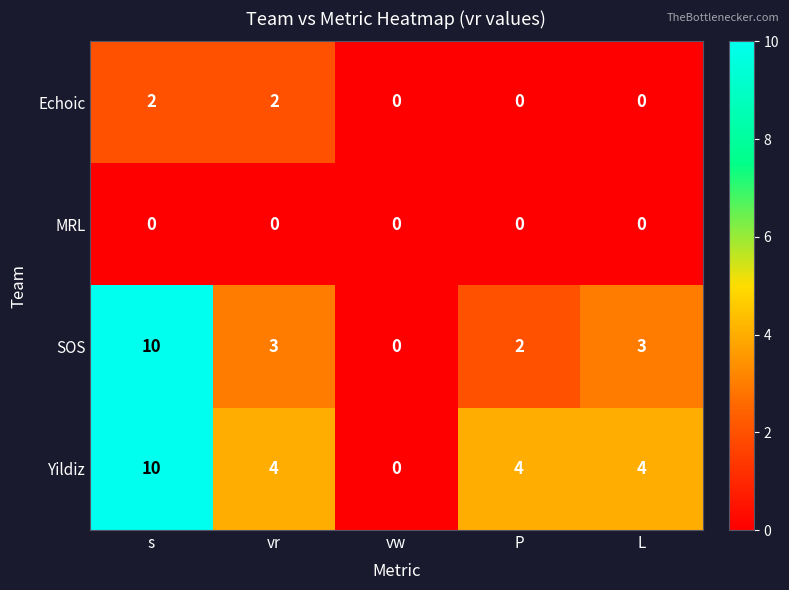

Where does the SOS series first go above 3?

s